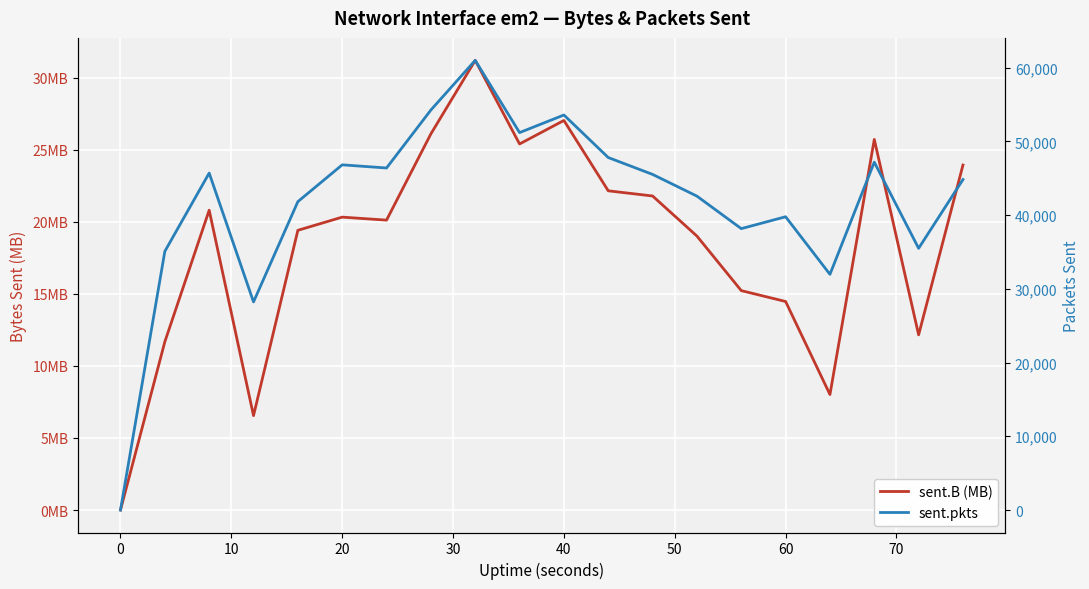

Which series has the largest total across all categories?

sent.pkts